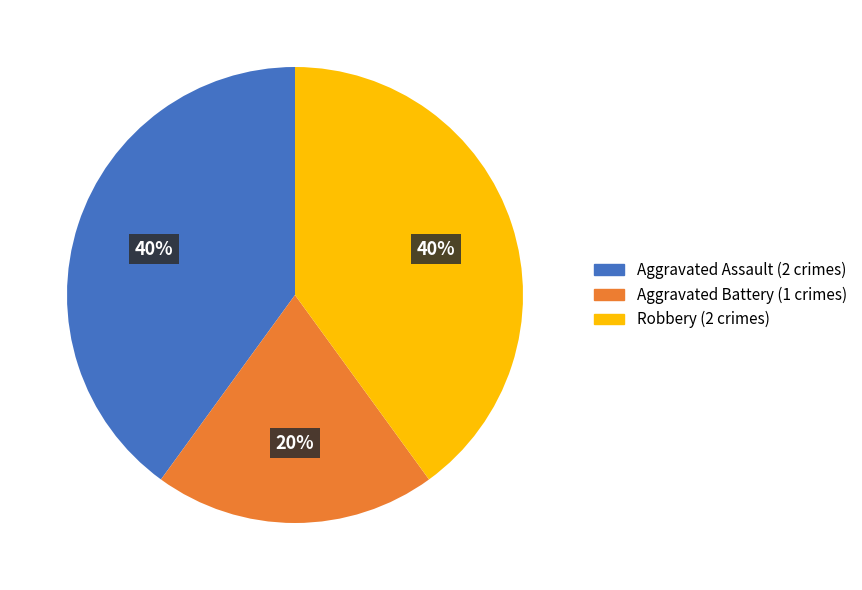

Is there a majority slice in this chart?

No